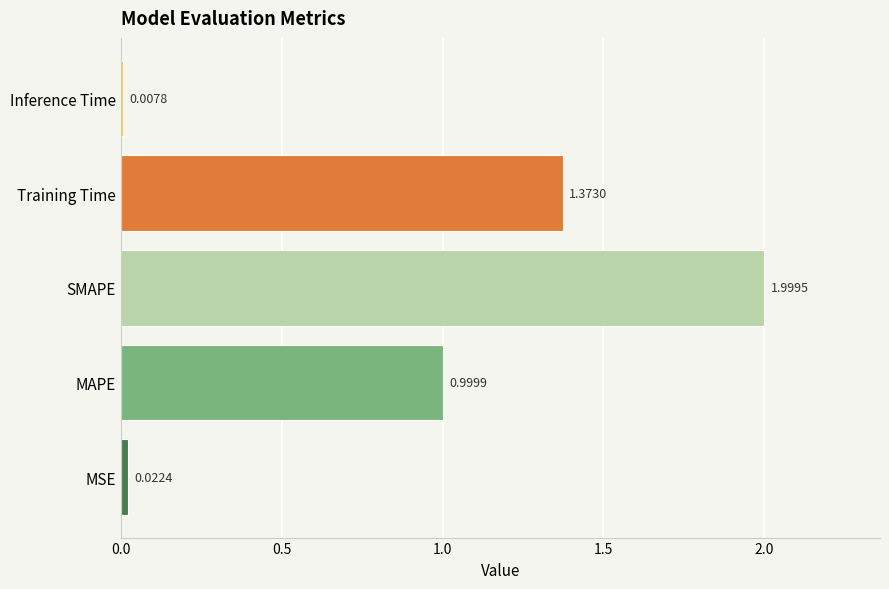

Rank the categories by value from lowest to highest.

Inference Time, MSE, MAPE, Training Time, SMAPE